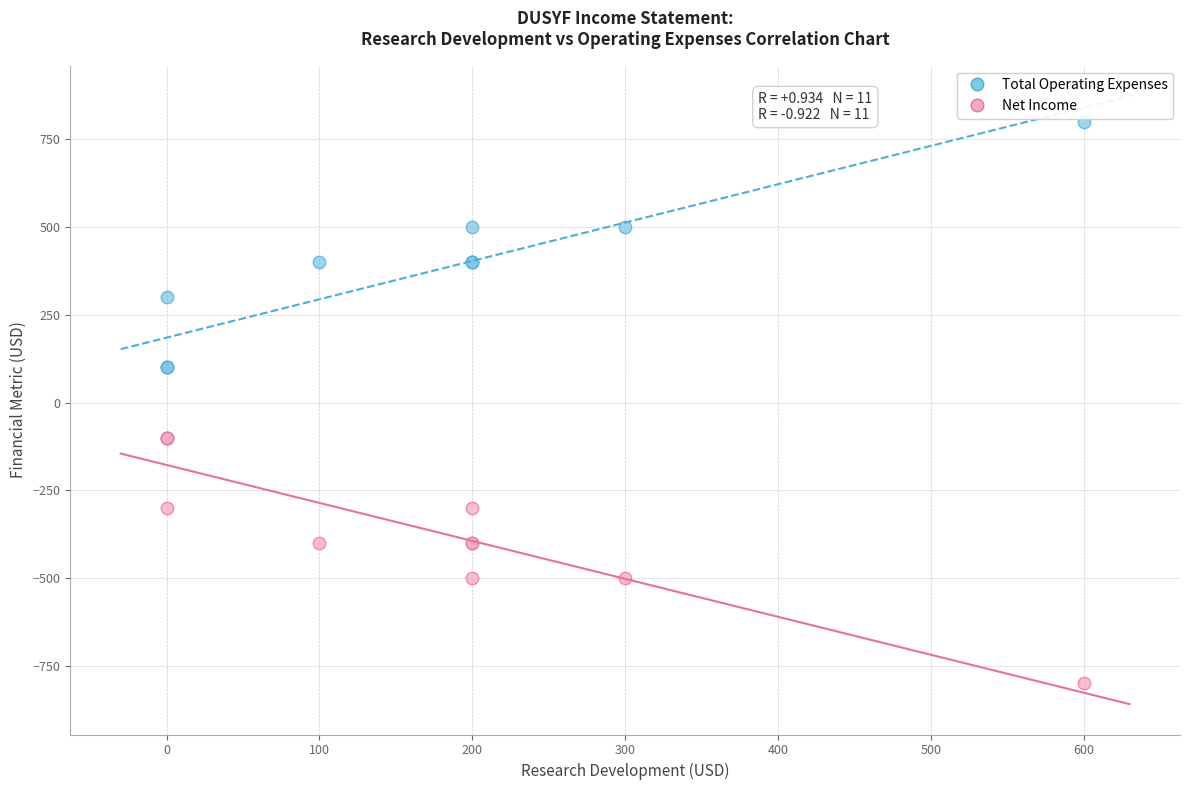

Which series reaches the minimum Y coordinate?

Net Income